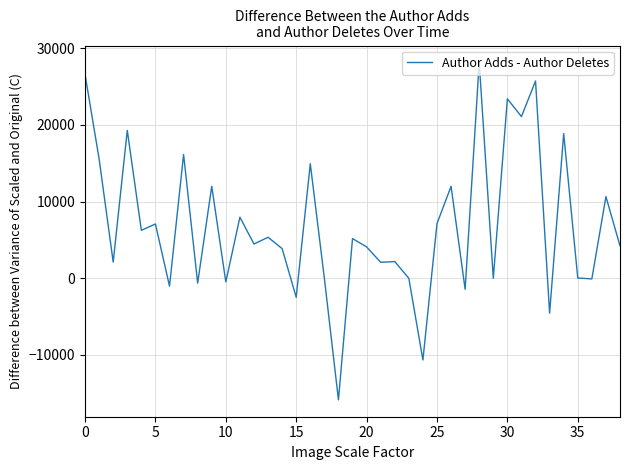

What is the difference between the maximum and minimum values?

43989